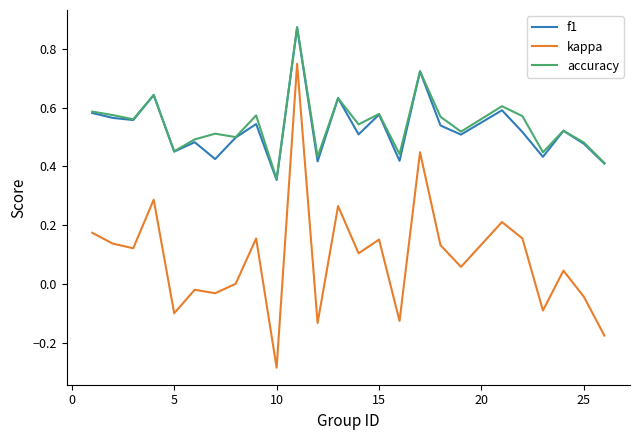

Does the chart have visible grid lines?

No